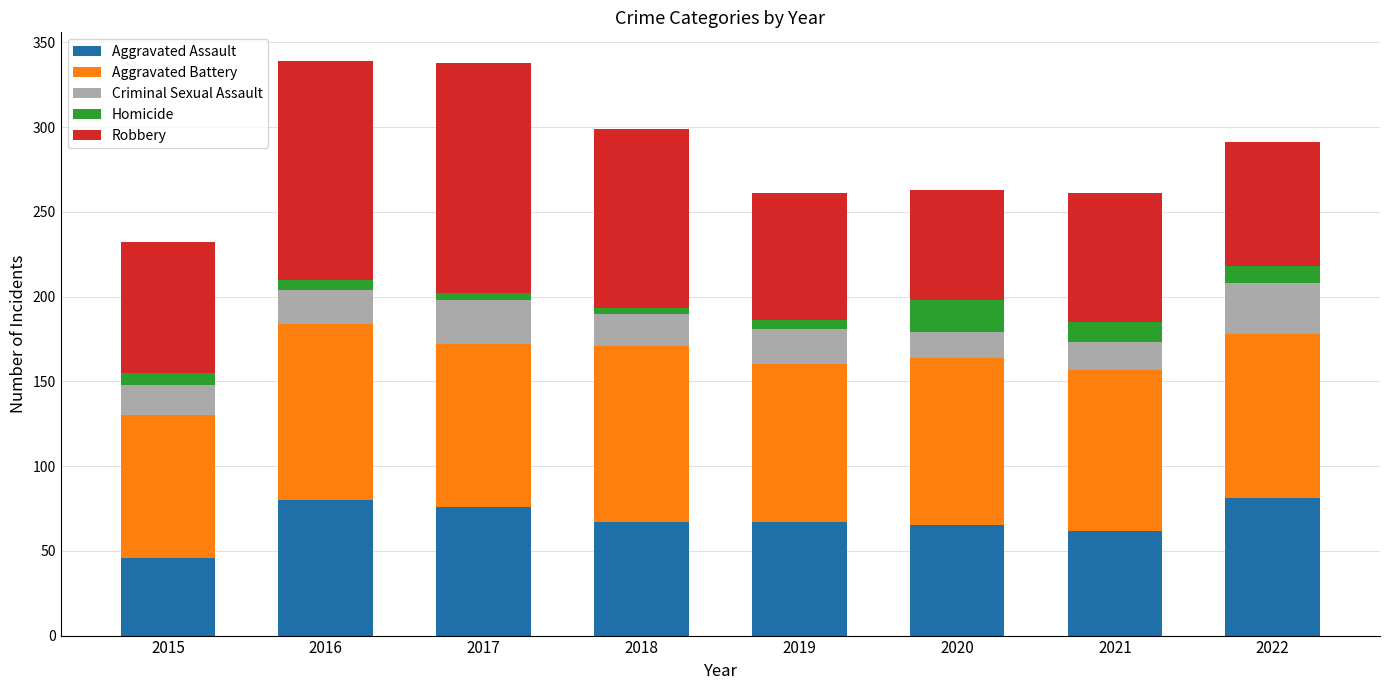

The value of Aggravated Assault at 2015 is 68. True or false?

False